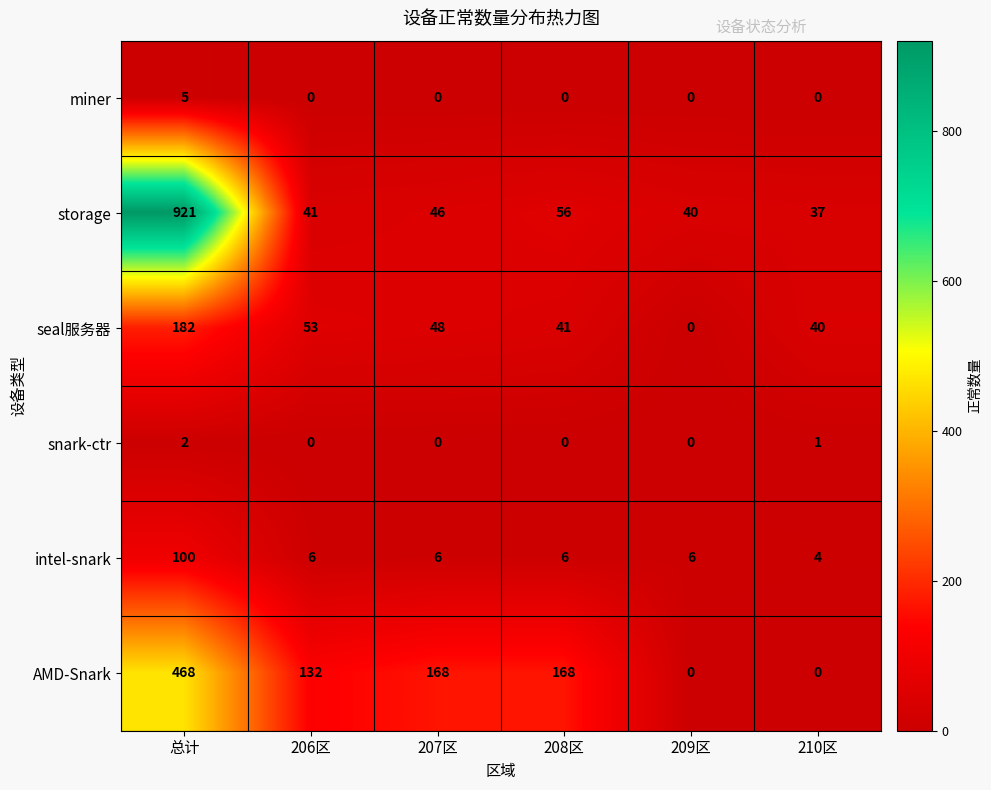

What is the sum of the AMD-Snark values at 总计 and 210区?

468